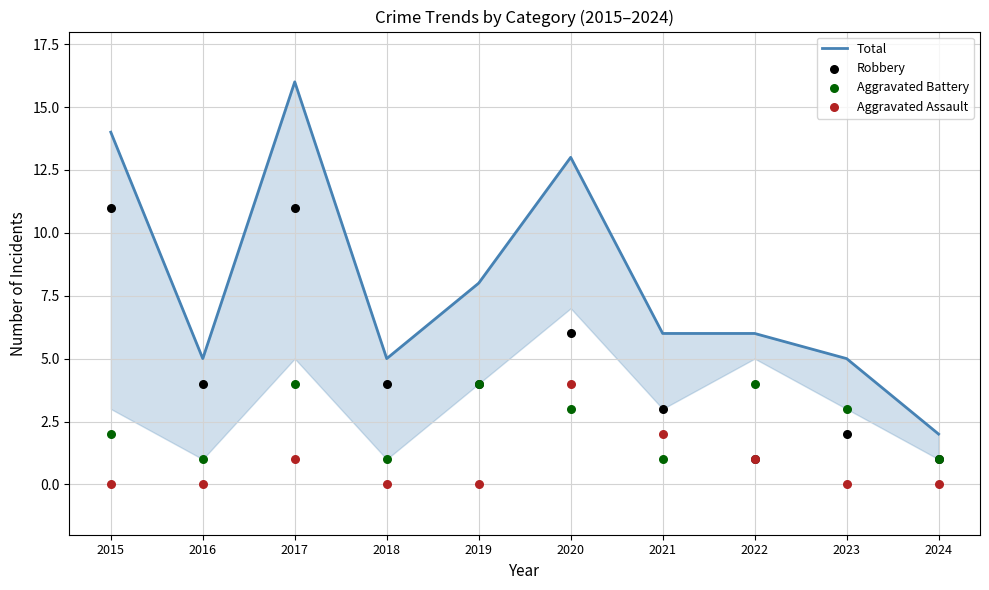

What are all the series names shown in the legend?

Total, Robbery, Aggravated Battery, Aggravated Assault